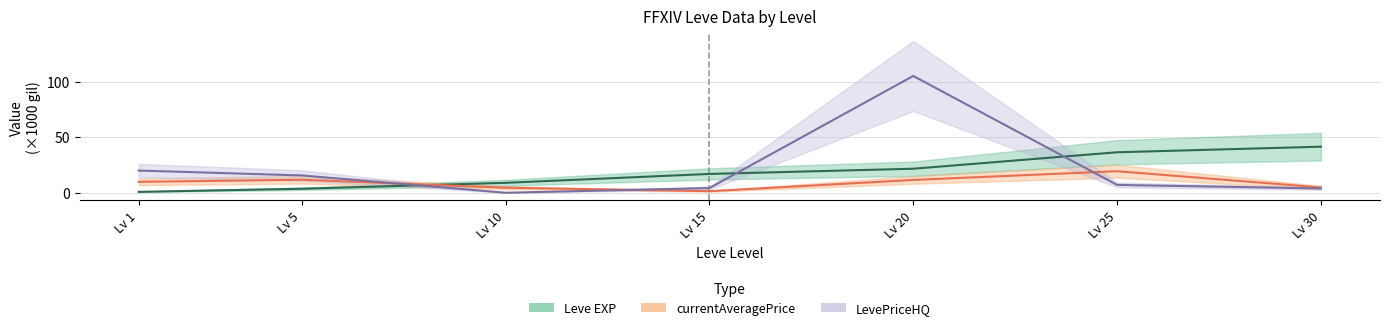

True or false: LevePriceHQ has a value of 3.9 at Lv 30.

True